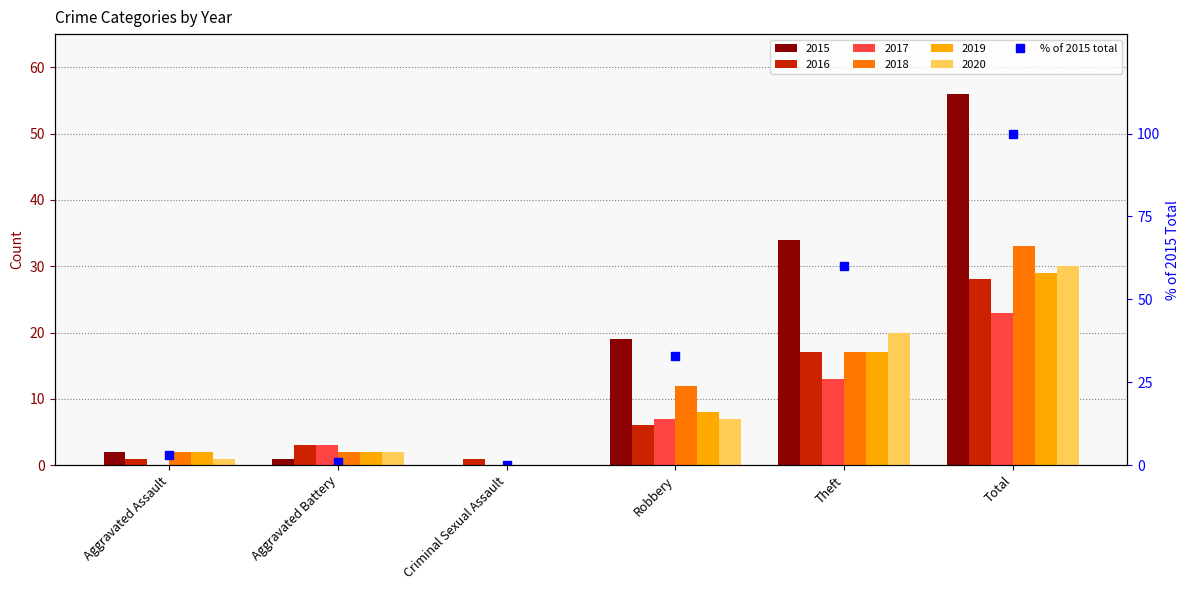

Reading right to left, transcribe all the data shown in this chart.

100	60	33	0	1	3